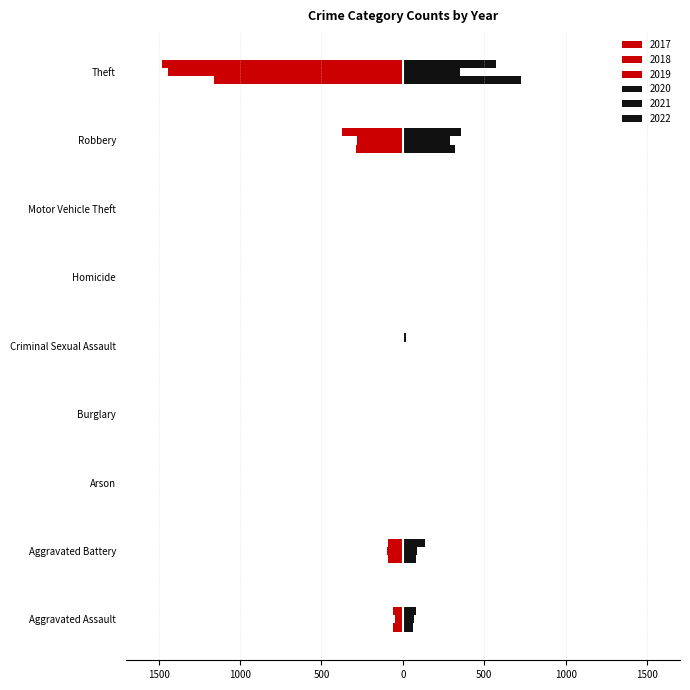

At how many categories does at least one series exceed 500?

1